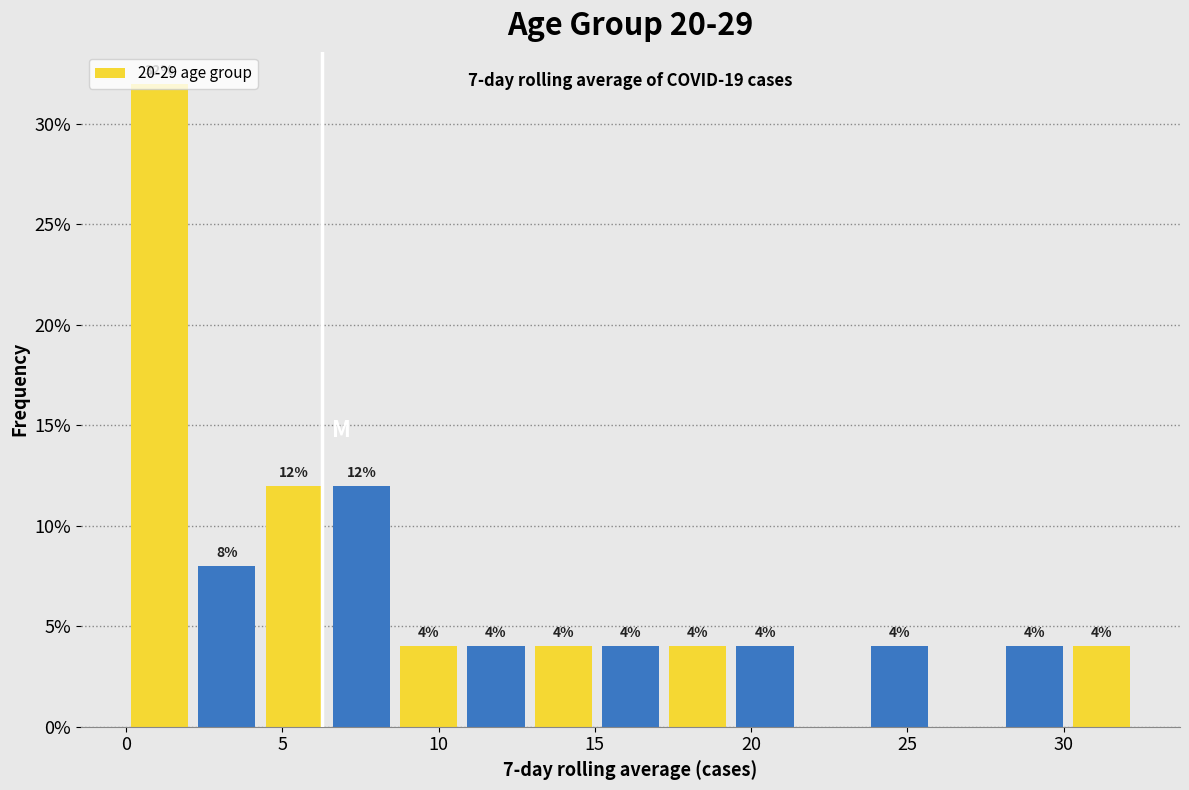

Which range on the x-axis has the tallest bar?

0.0 to 2.0